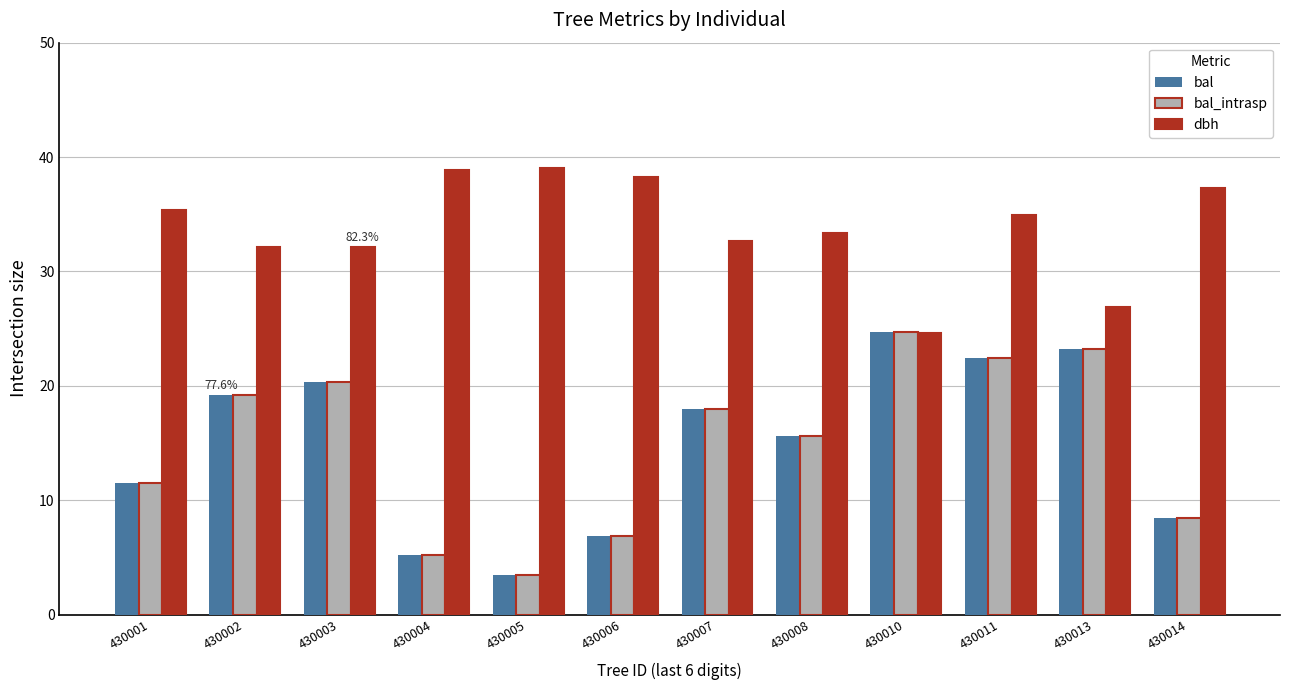

Are the bars horizontal?

No